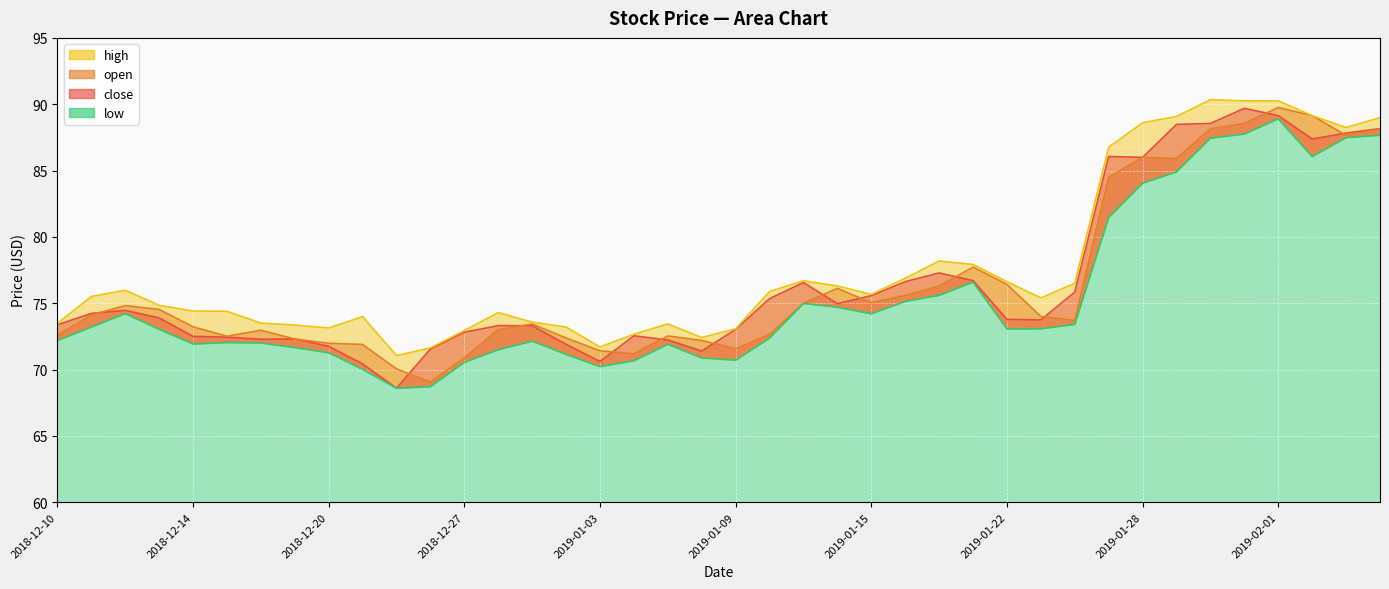

True or false: close has more than 2 interior local peaks.

True